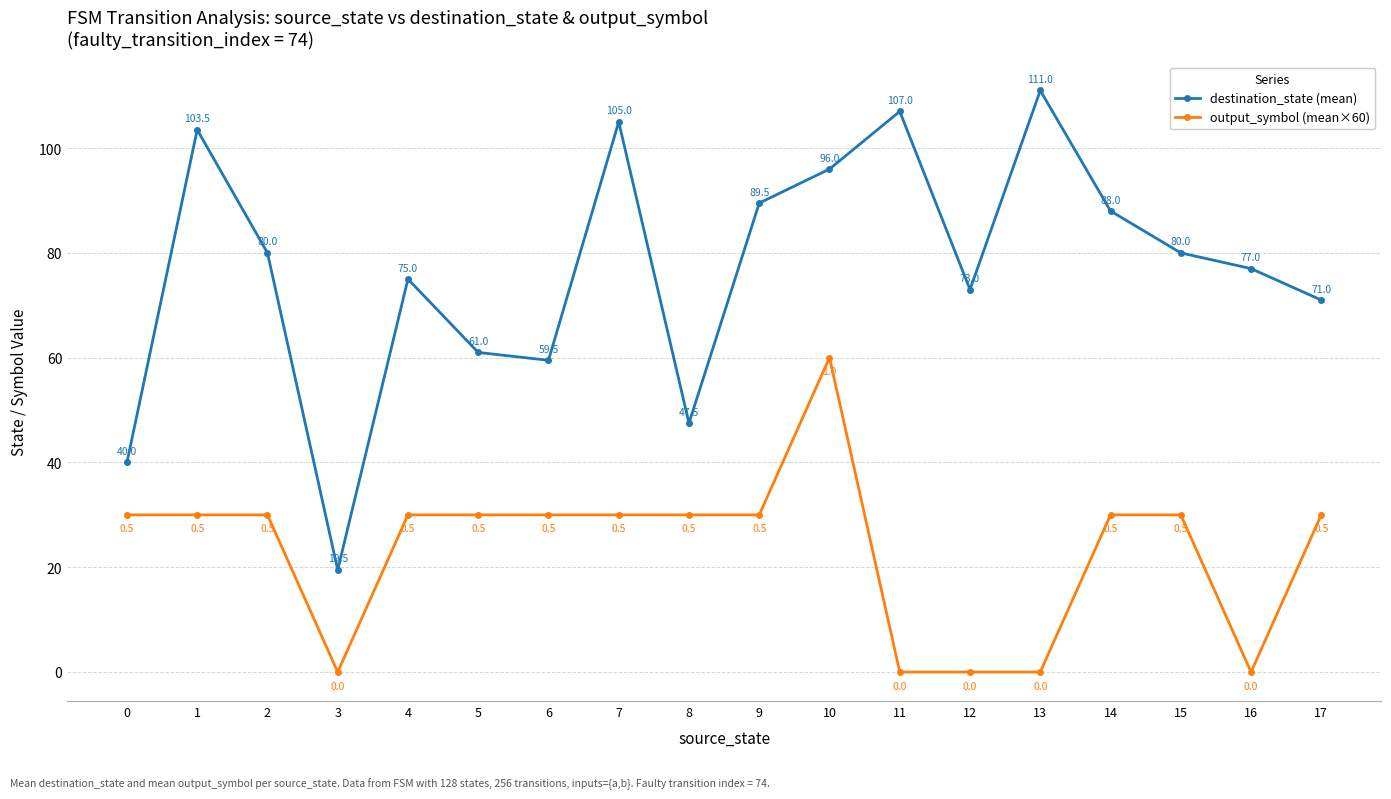

At 17, list the series in order from smallest to largest.

output_symbol (mean×60), destination_state (mean)